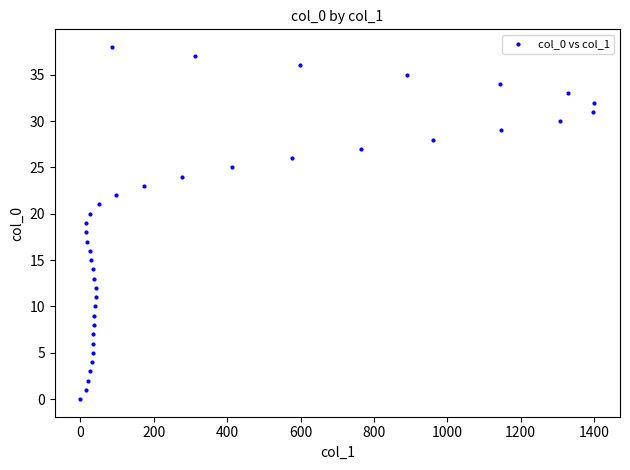

What is the range of X values (max minus min)?

1401